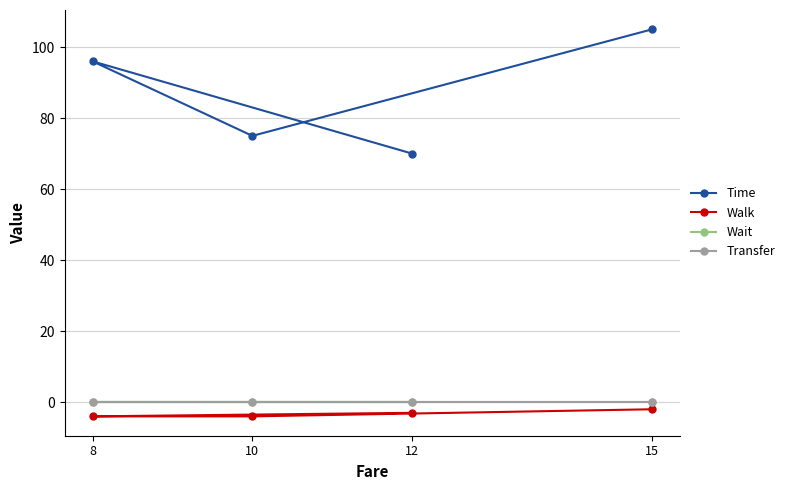

Rank the series at 8 from highest to lowest value.

Time, Wait, Transfer, Walk